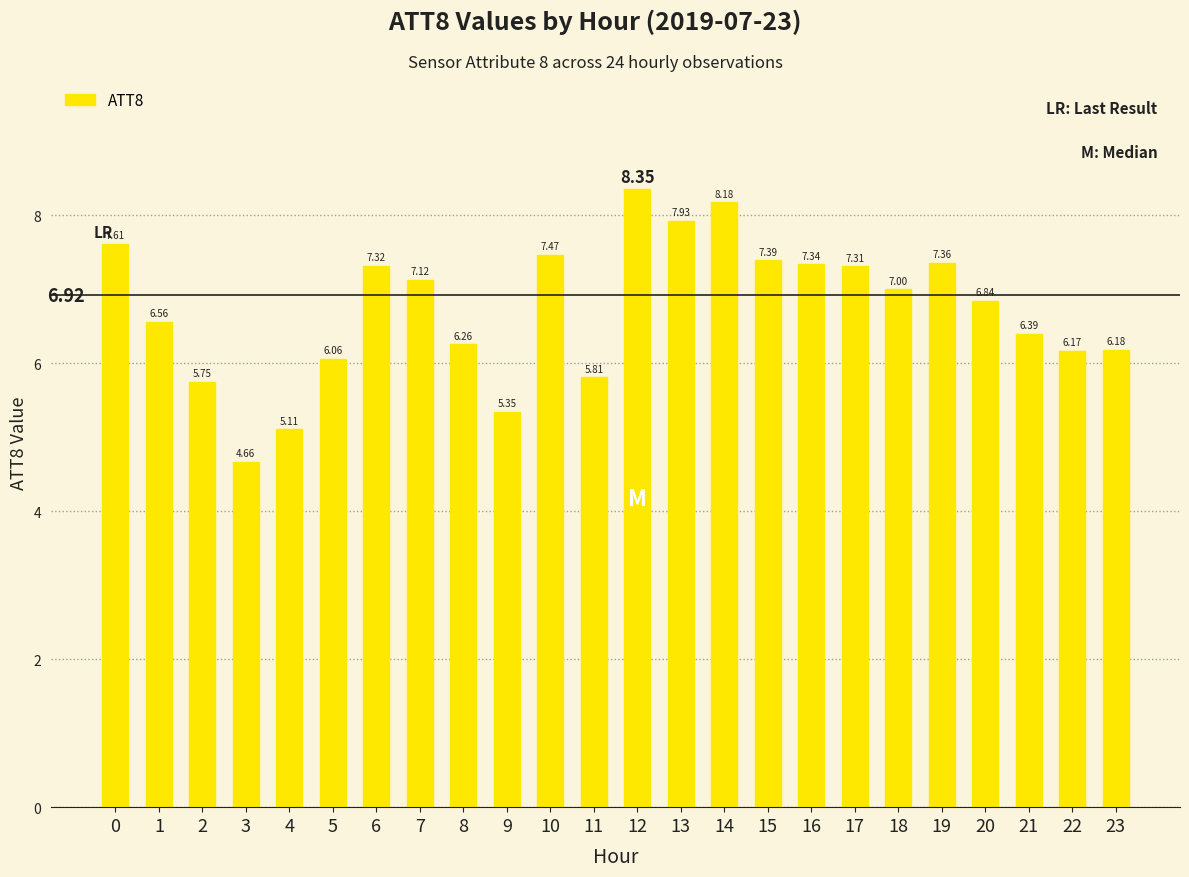

At which category does the chart reach its peak across all series?

12